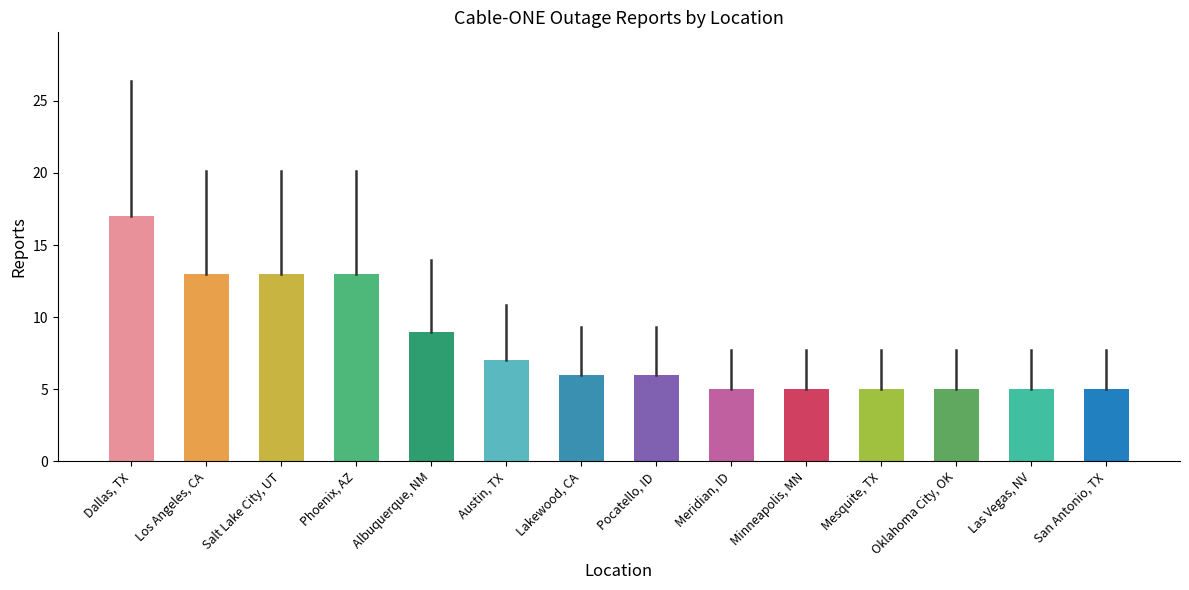

Reading left to right, what are all the values shown in this chart?

Dallas, TX=17	Los Angeles, CA=13	Salt Lake City, UT=13	Phoenix, AZ=13	Albuquerque, NM=9	Austin, TX=7	Lakewood, CA=6	Pocatello, ID=6	Meridian, ID=5	Minneapolis, MN=5	Mesquite, TX=5	Oklahoma City, OK=5	Las Vegas, NV=5	San Antonio, TX=5